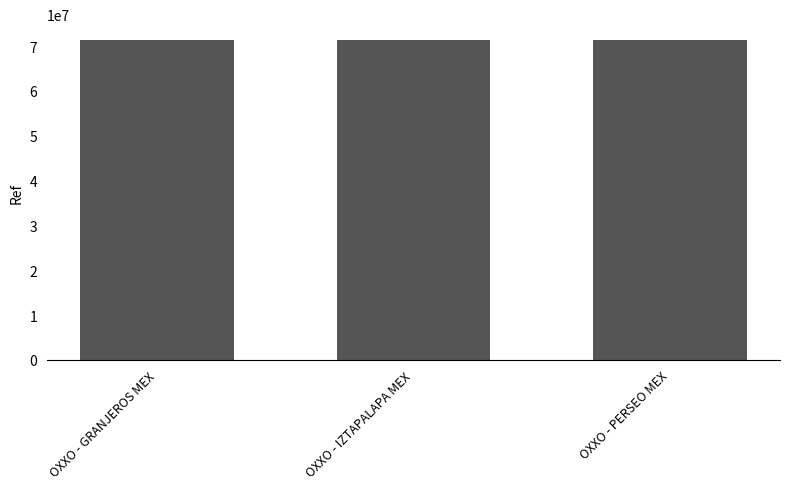

How many categories are shown in the chart?

3